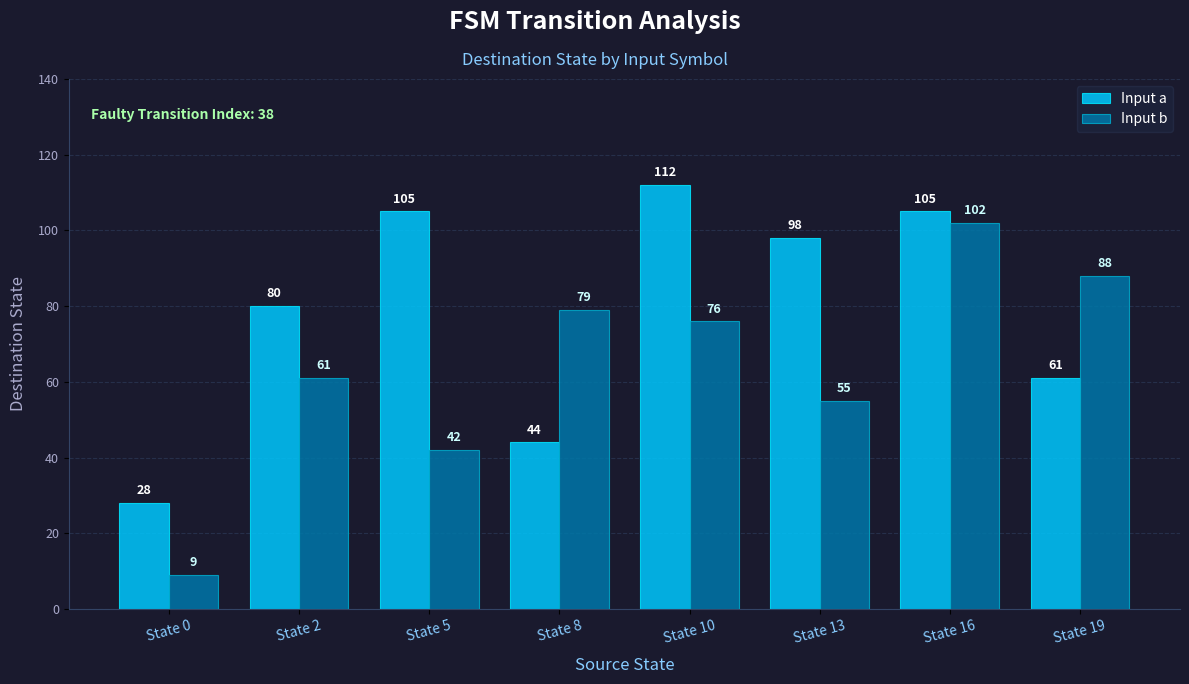

Reading left to right, extract all data points from this chart.

Input a: 28	80	105	44	112	98	105	61
Input b: 9	61	42	79	76	55	102	88